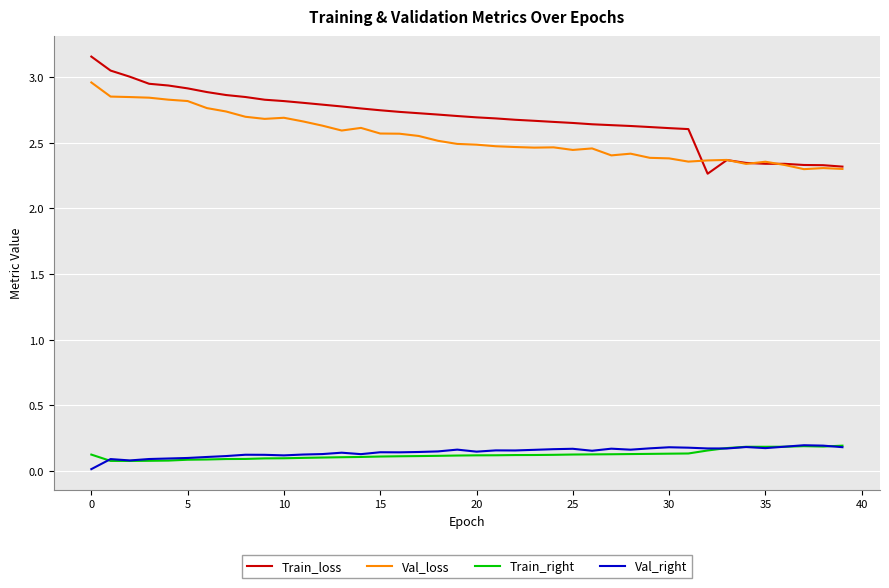

Is this an area chart (filled region under the line)?

No